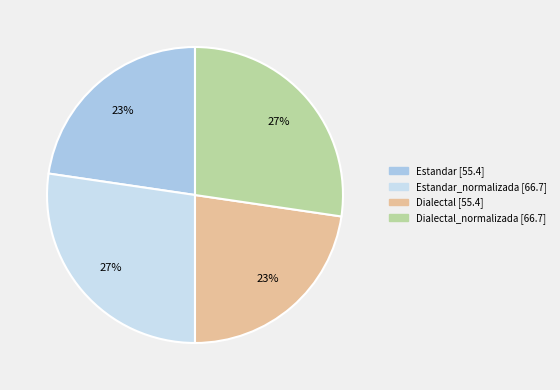

Does any single category account for the majority?

No